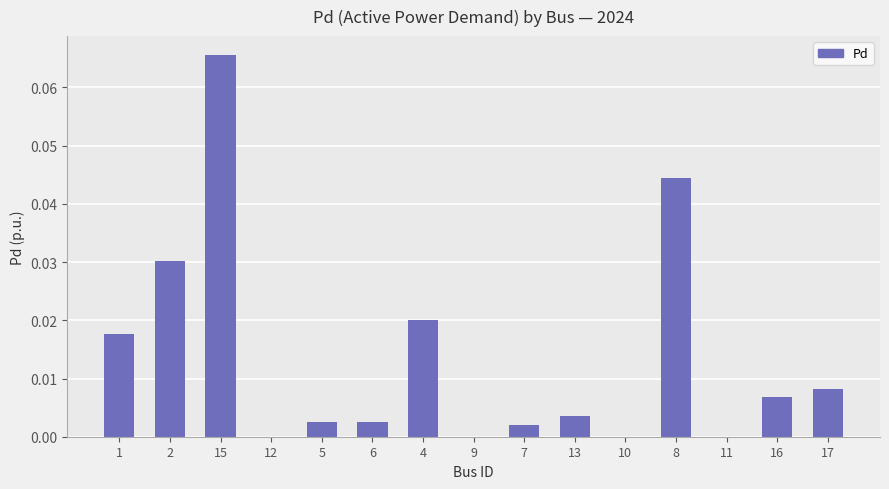

At which category does the chart reach its peak across all series?

15